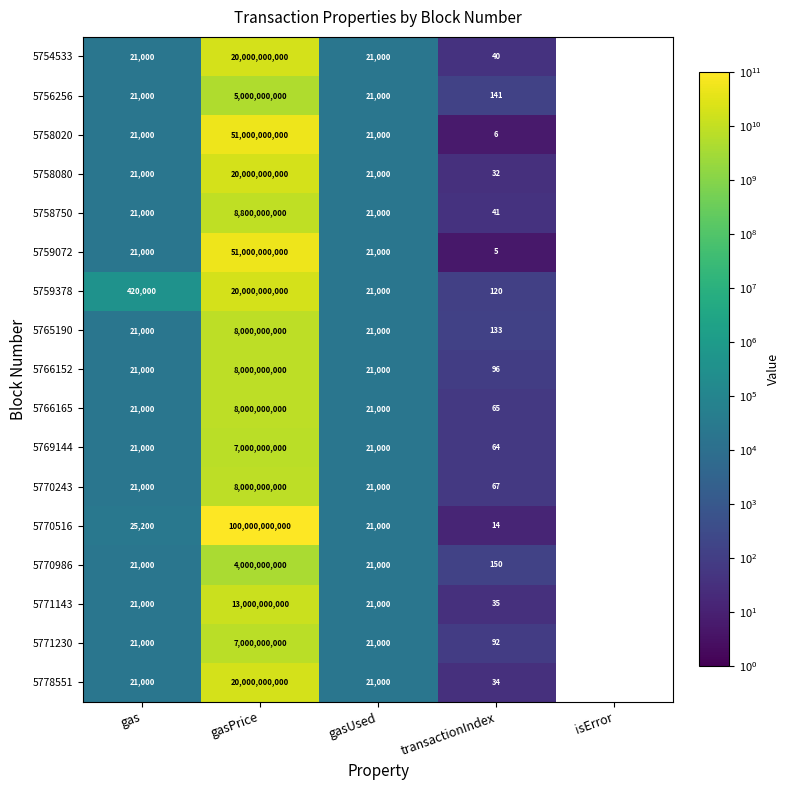

True or false: 5769144 has a value of 9214 at gas.

False